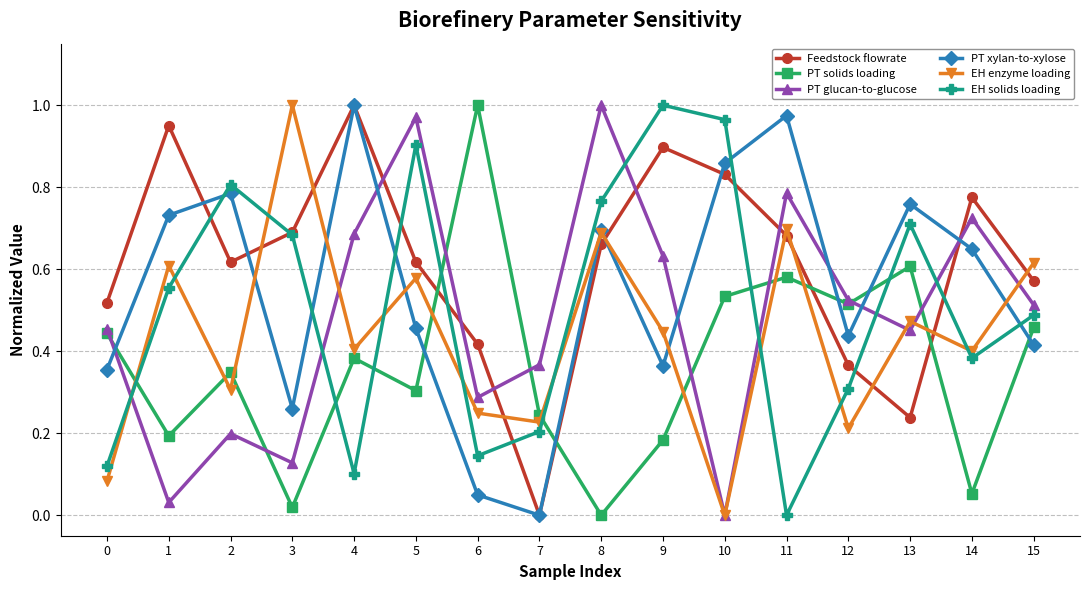

In PT solids loading, how many points are higher than both neighbors (excluding endpoints)?

5